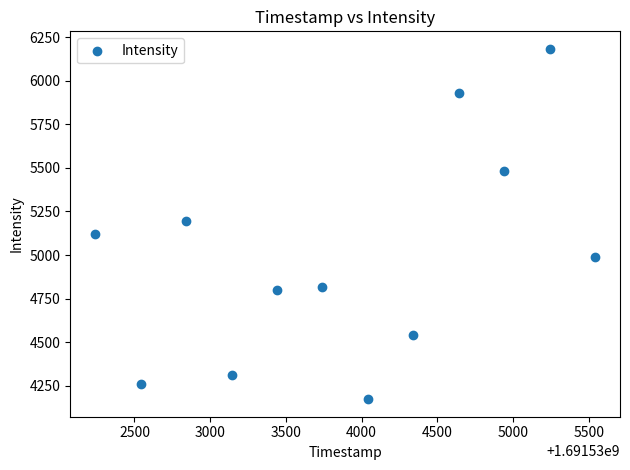

What is the average X value?

1691533891.0